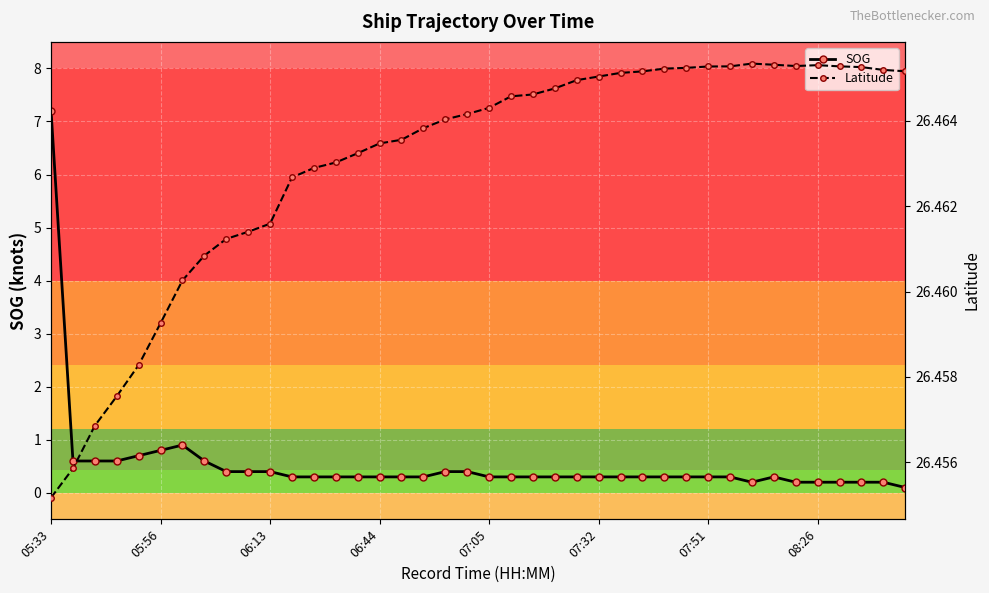

True or false: SOG has more than 0 interior local peaks.

True